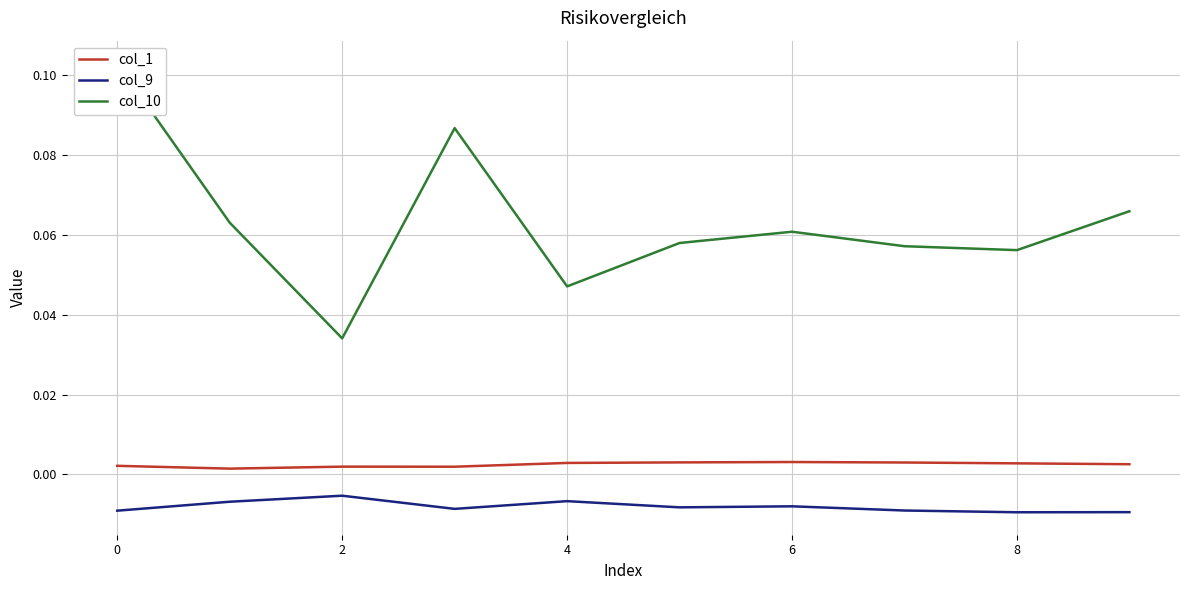

Does the chart have visible grid lines?

Yes